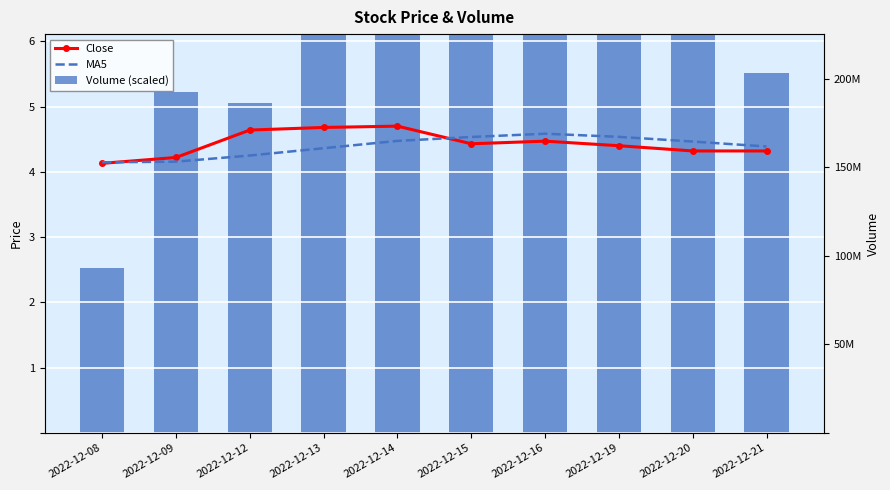

What is the highest value of the Close series?

4.7